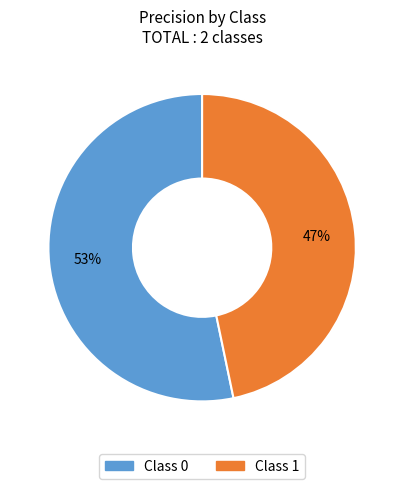

To the nearest percent, what is the average slice percentage?

50%